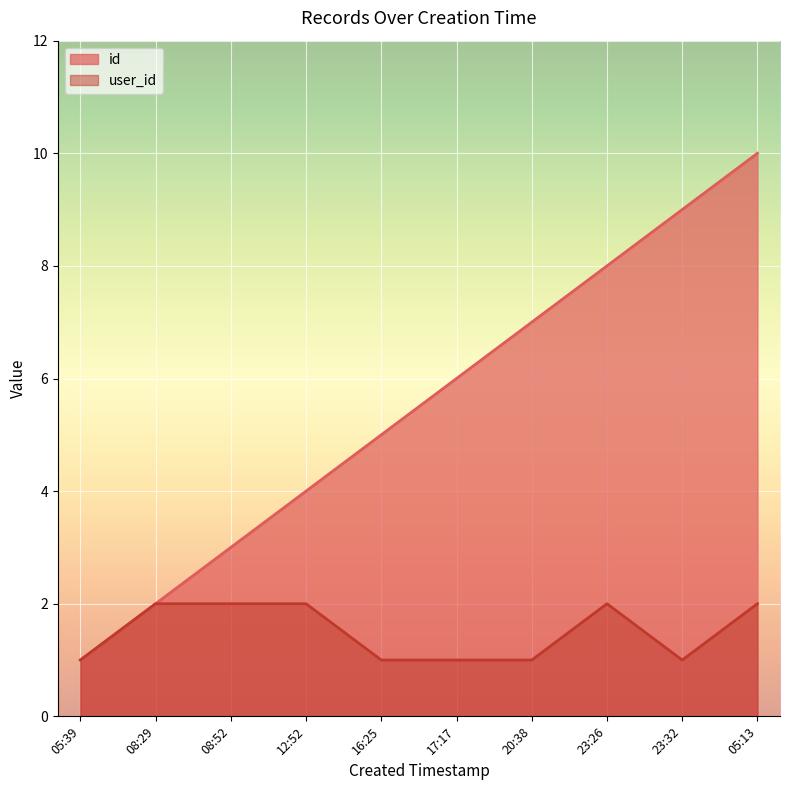

List the labels in order of id value, largest first.

05:13, 23:32, 23:26, 20:38, 17:17, 16:25, 12:52, 08:52, 08:29, 05:39